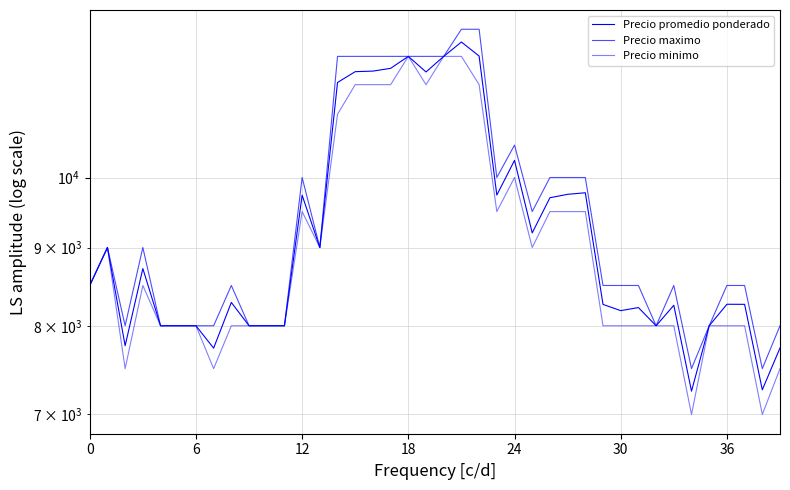

Is it true that Precio promedio ponderado equals 9737 at 12?

True